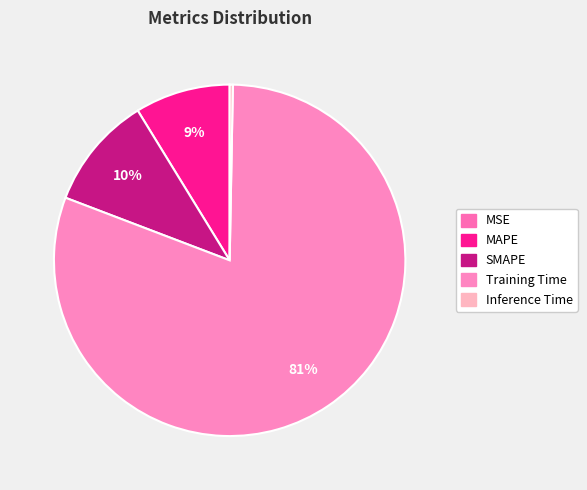

Count the number of slices in the pie.

5